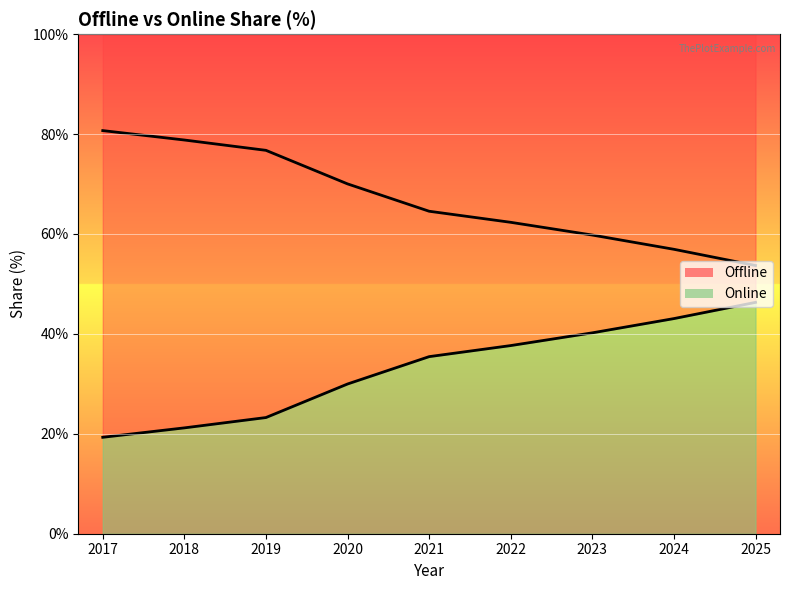

Is it true that Offline equals 36.8 at 2017?

False